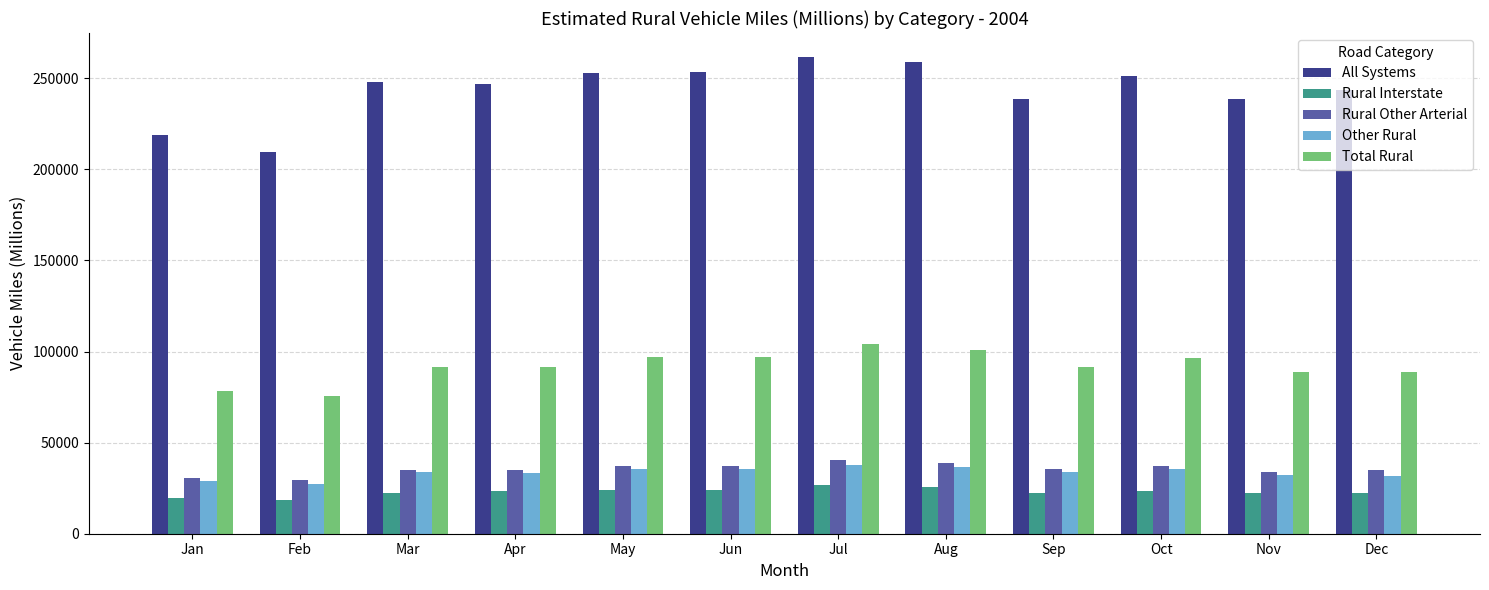

Which category has the lowest value in the All Systems series?

Feb